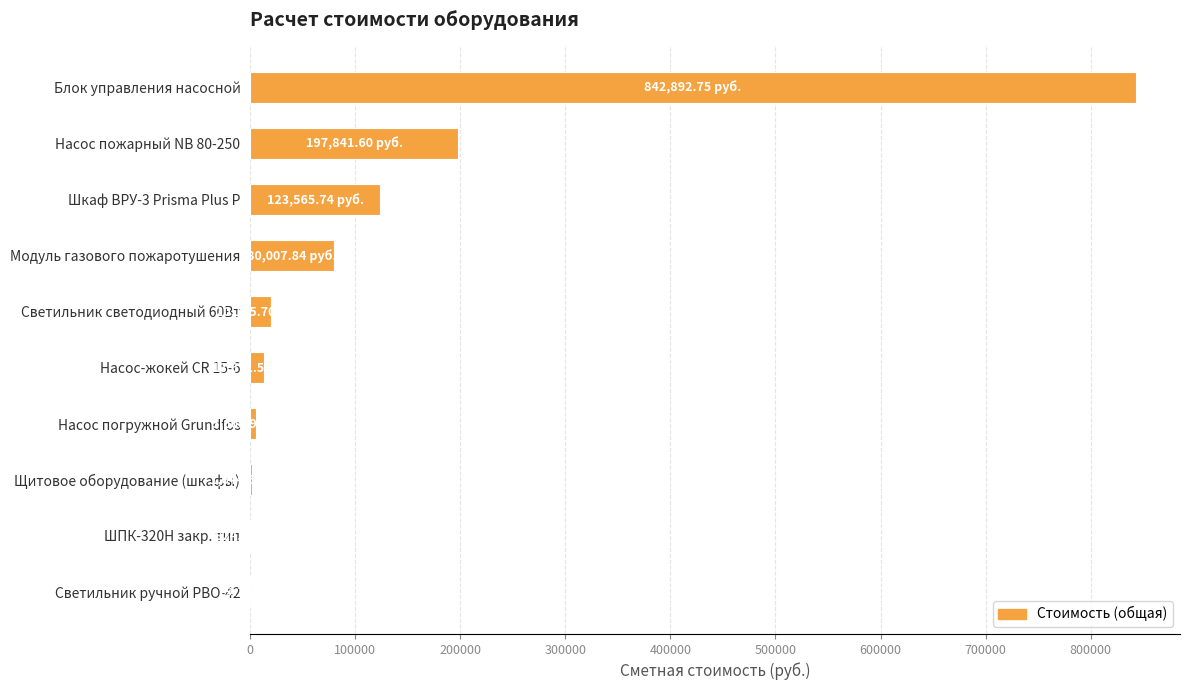

What is the sum of all values?

1286333.8